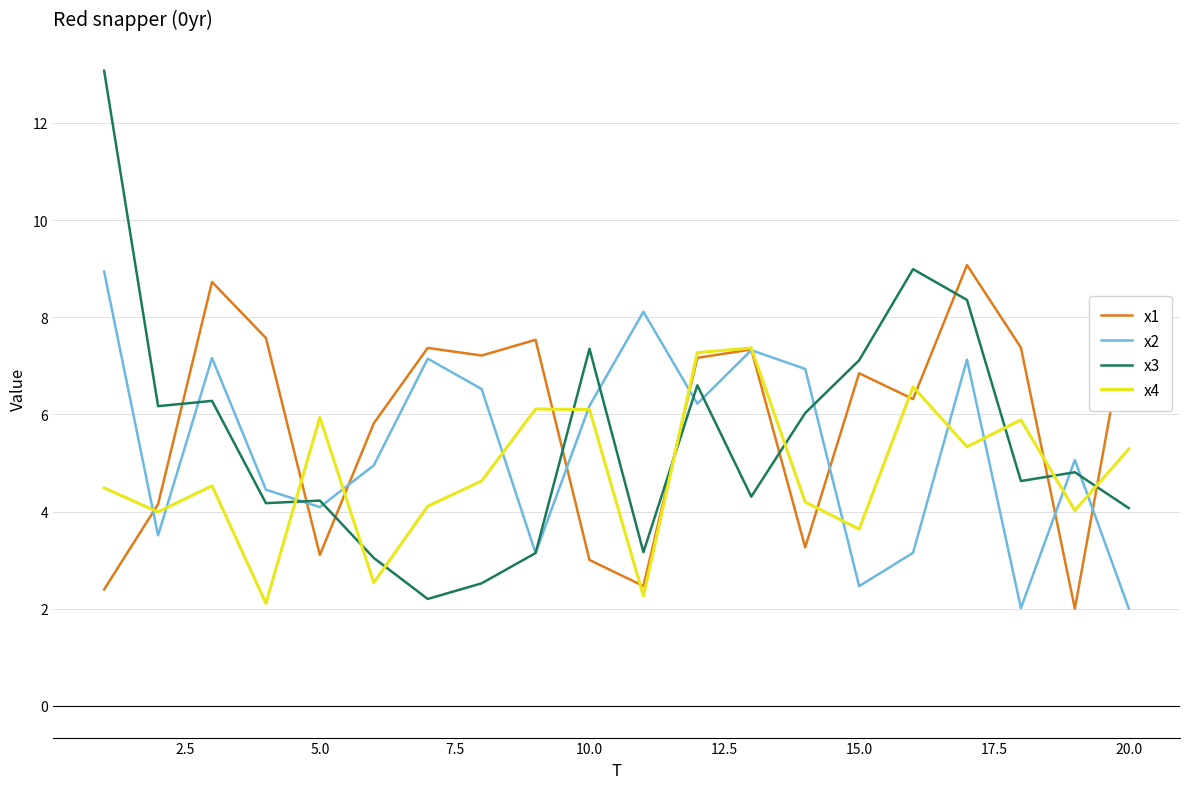

Does the chart display data point markers on the line(s)?

No